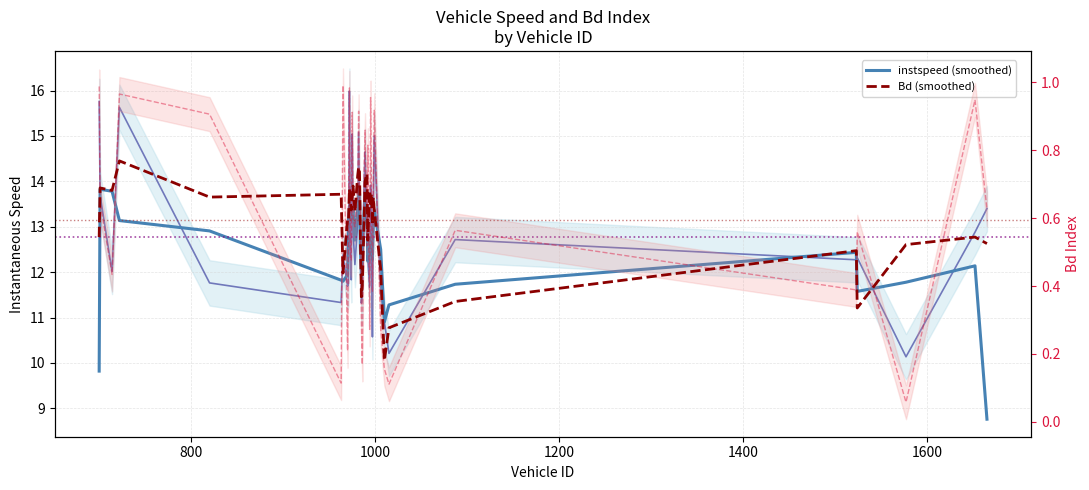

At how many categories does at least one series exceed 7?

40